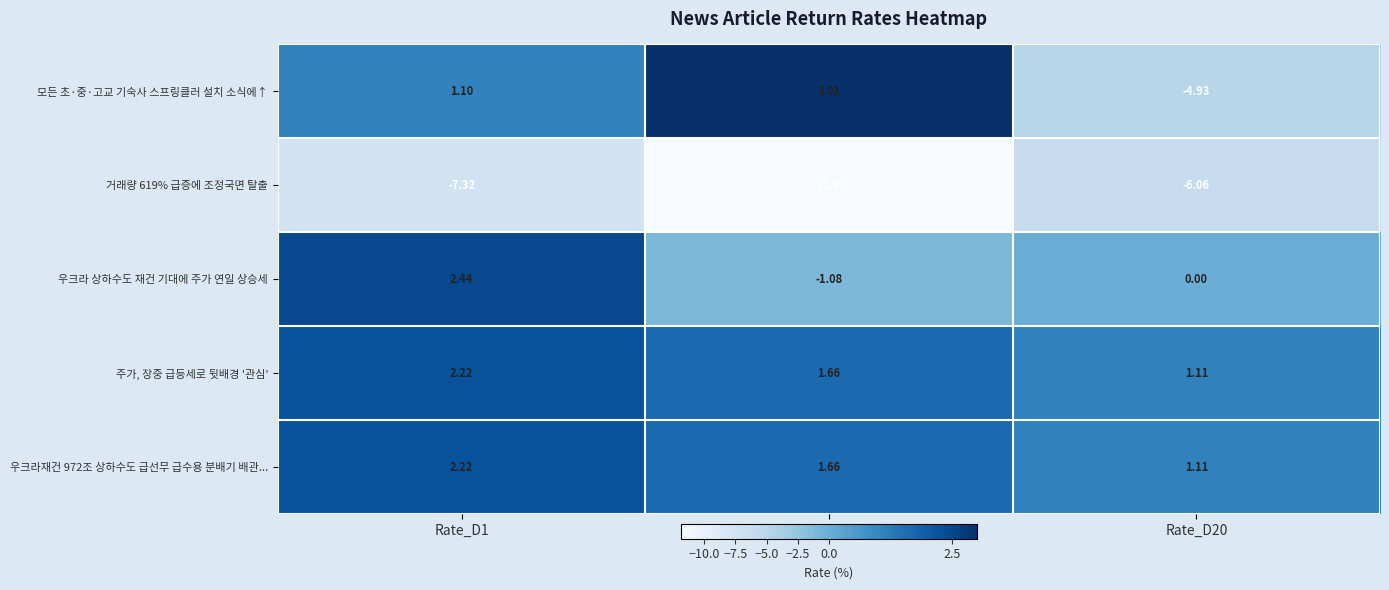

Which series has the largest range (max minus min)?

모든 초·중·고교 기숙사 스프링클러 설치 소식에↑